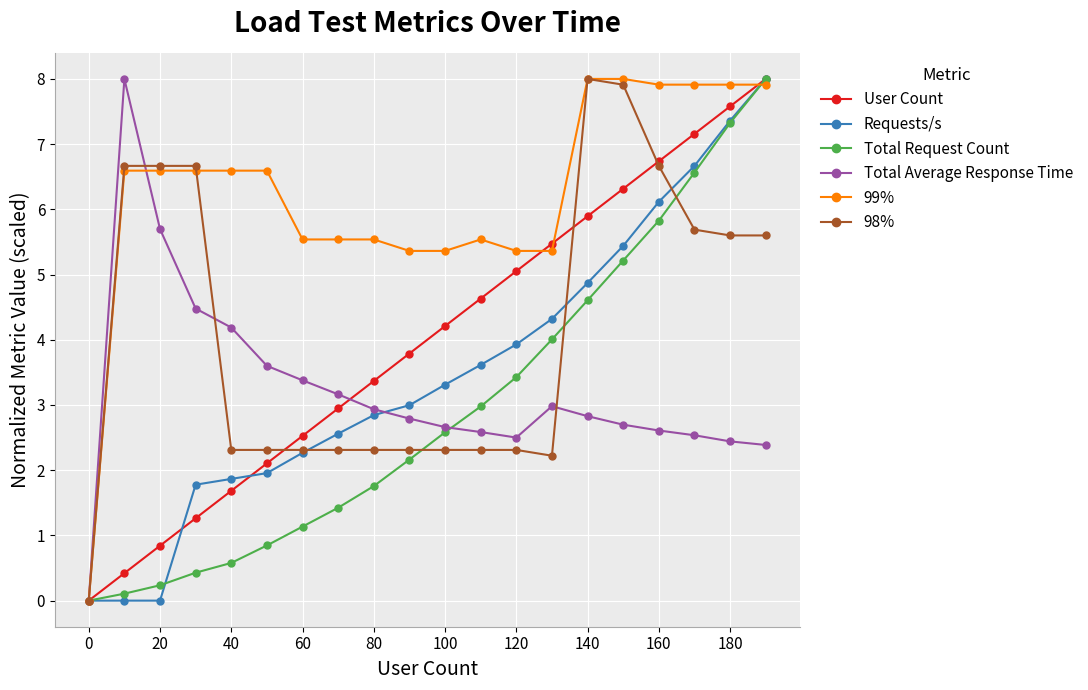

True or false: User Count and Total Average Response Time cross at least once.

True